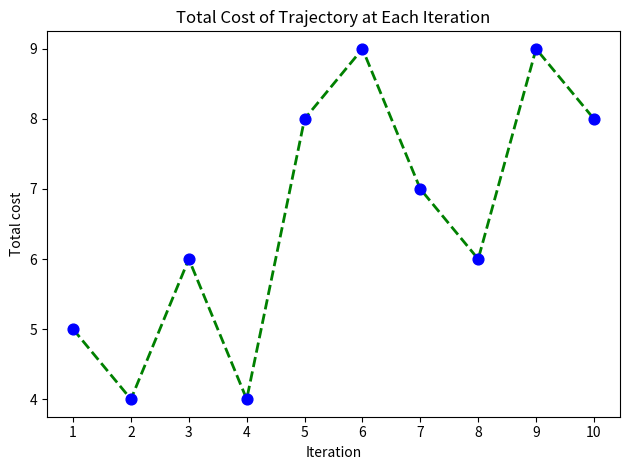

What is the ratio of the value at 6 to the value at 5?

1.1